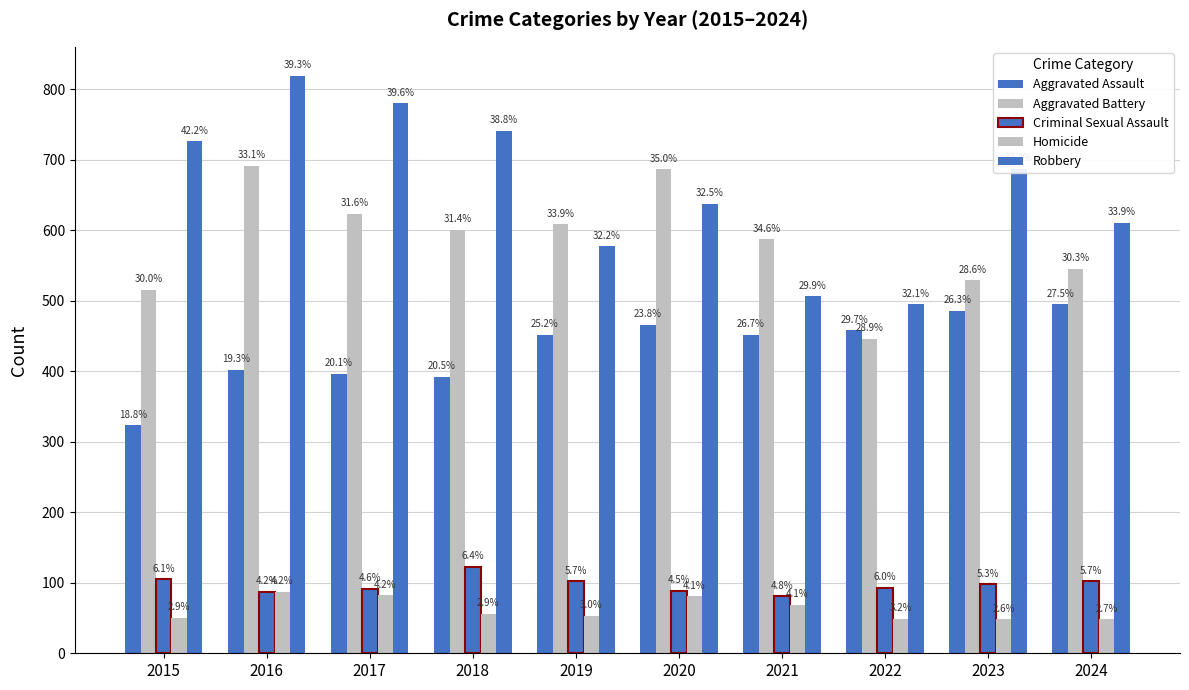

Rank the series at 2019 from highest to lowest value.

Aggravated Battery, Robbery, Aggravated Assault, Criminal Sexual Assault, Homicide